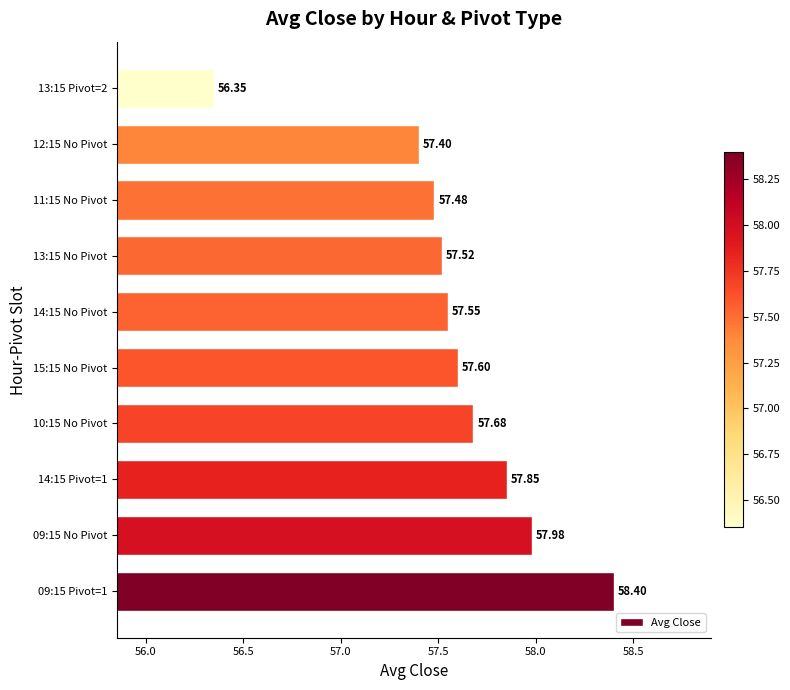

What is the difference between the maximum and second lowest values?

1.0